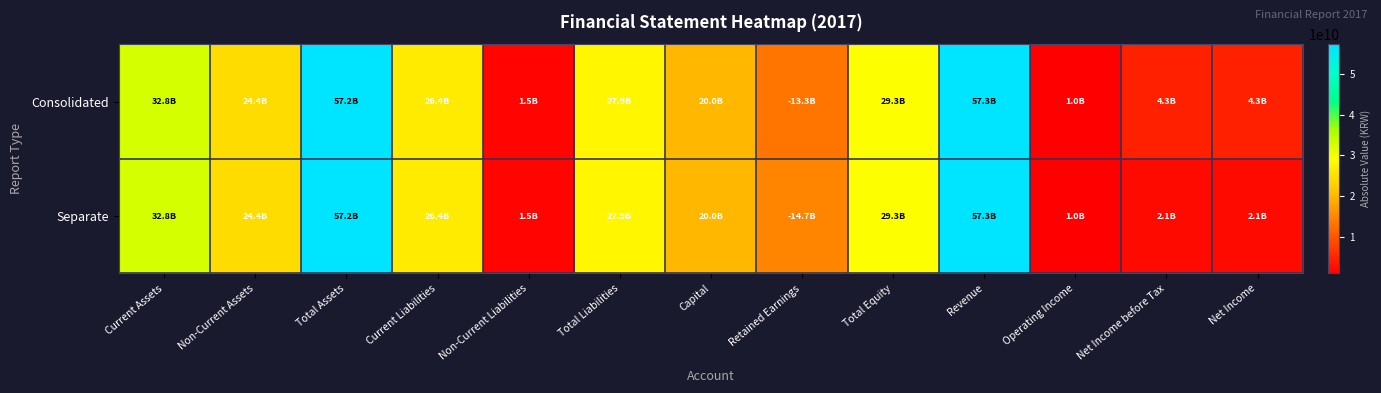

What is the difference between the highest and lowest values at Operating Income?

66500